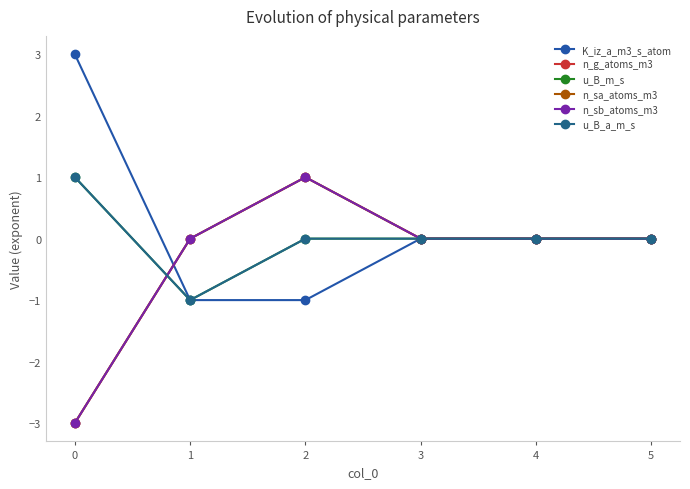

Is this an area chart (filled region under the line)?

No